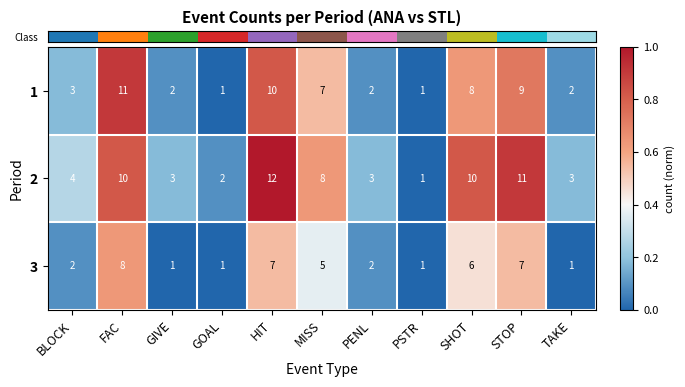

What is the maximum value shown in the chart?

12